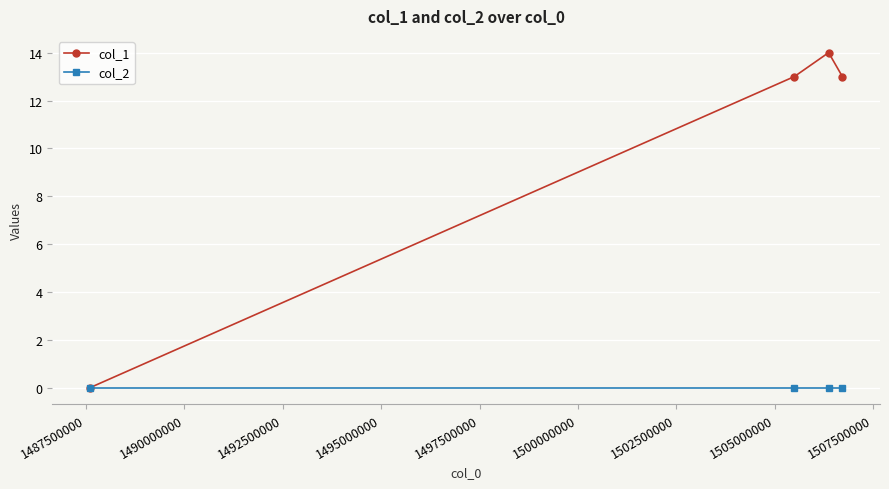

True or false: col_1 has more than 0 interior local peaks.

True